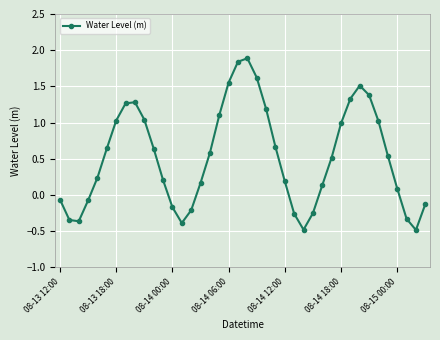

What is the maximum value shown in the chart?

1.9